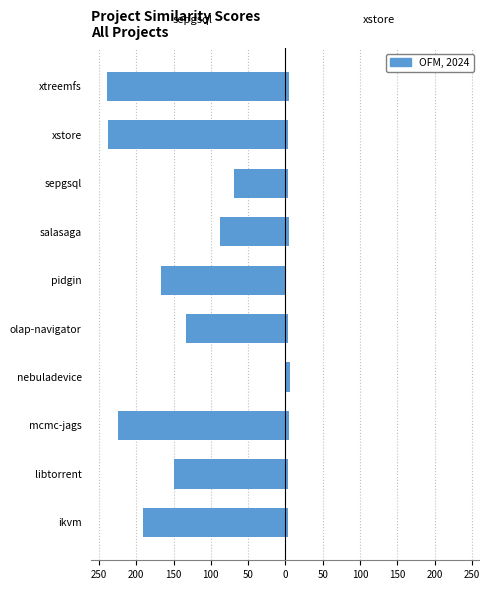

What is the average value of the sepgsql.csv series?

-150.0